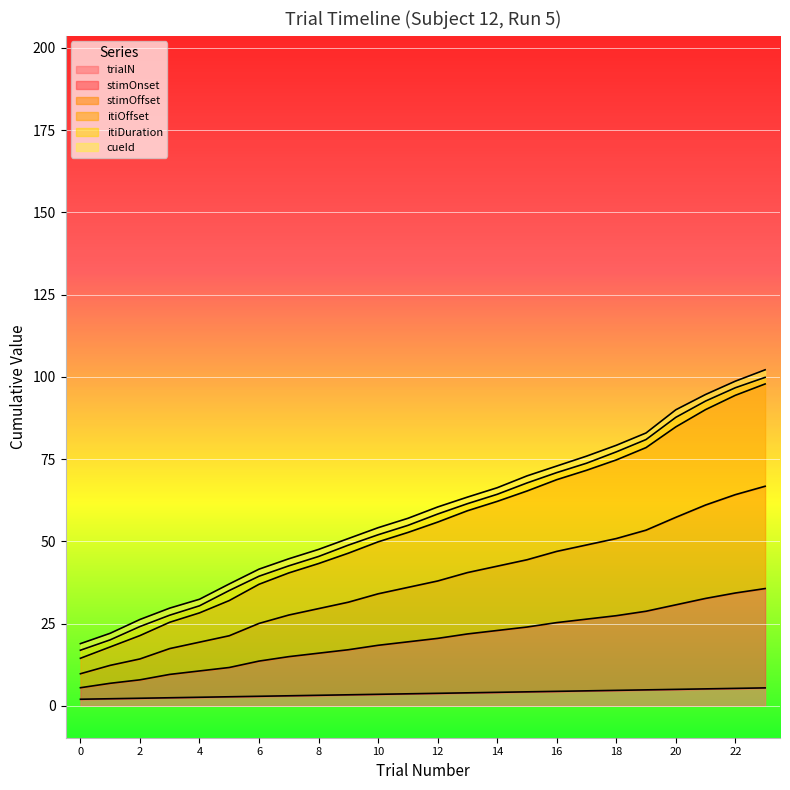

Is it true that itiOffset equals 90.1 at 15?

False